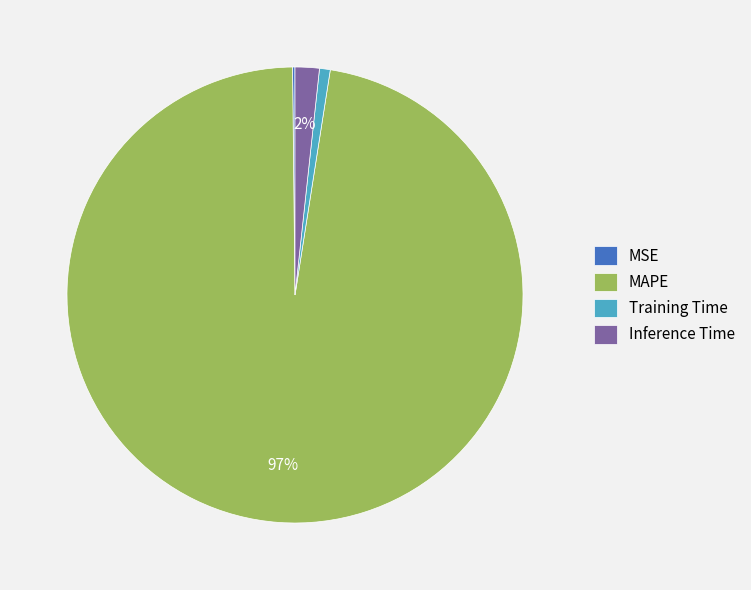

Between MAPE and Inference Time, which is larger?

MAPE